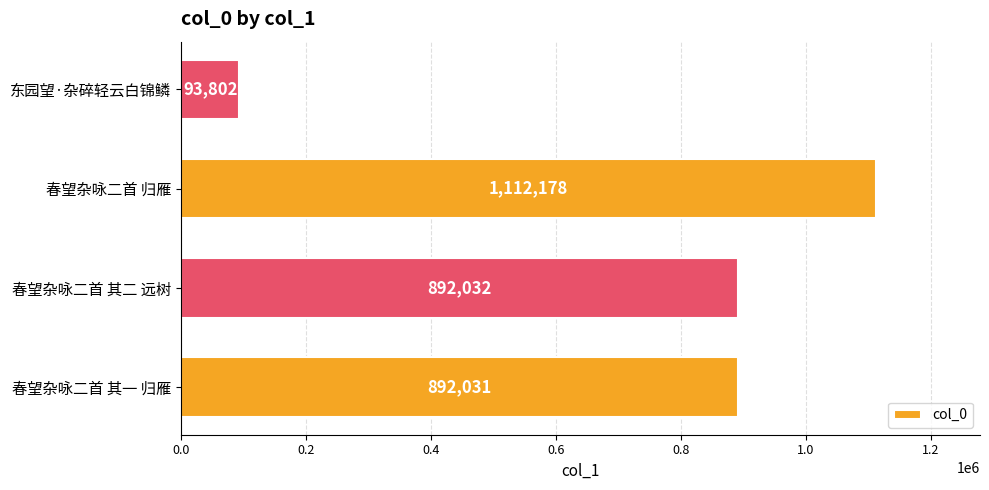

What value does the data have at 春望杂咏二首 归雁?

1112178